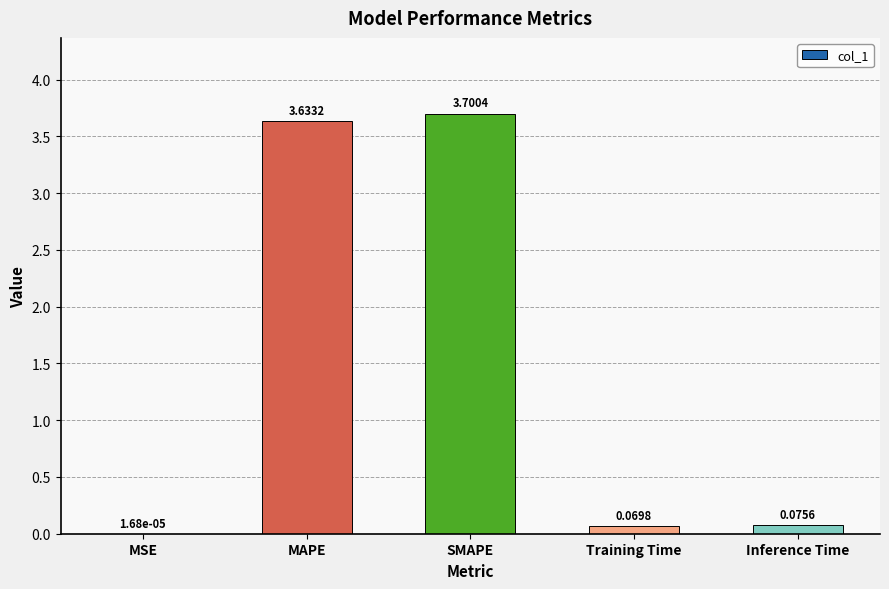

At which category does the chart reach its peak across all series?

SMAPE